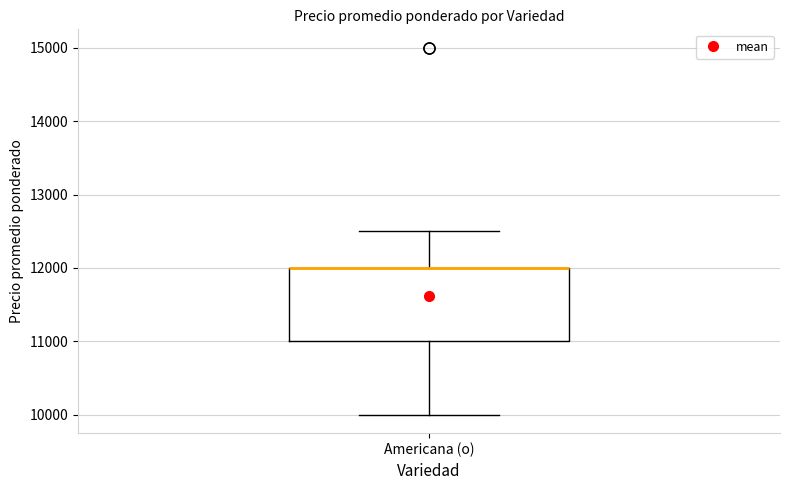

Transcribe this box plot: give where the median line is, the range the box spans, and where the two whiskers end, as read against the y-axis. The values are not printed on the chart, so give them approximately, as read against the axis.

median 12000 (drawn on the box's upper edge), box 11000 to 12000, whiskers 10000 to 12500